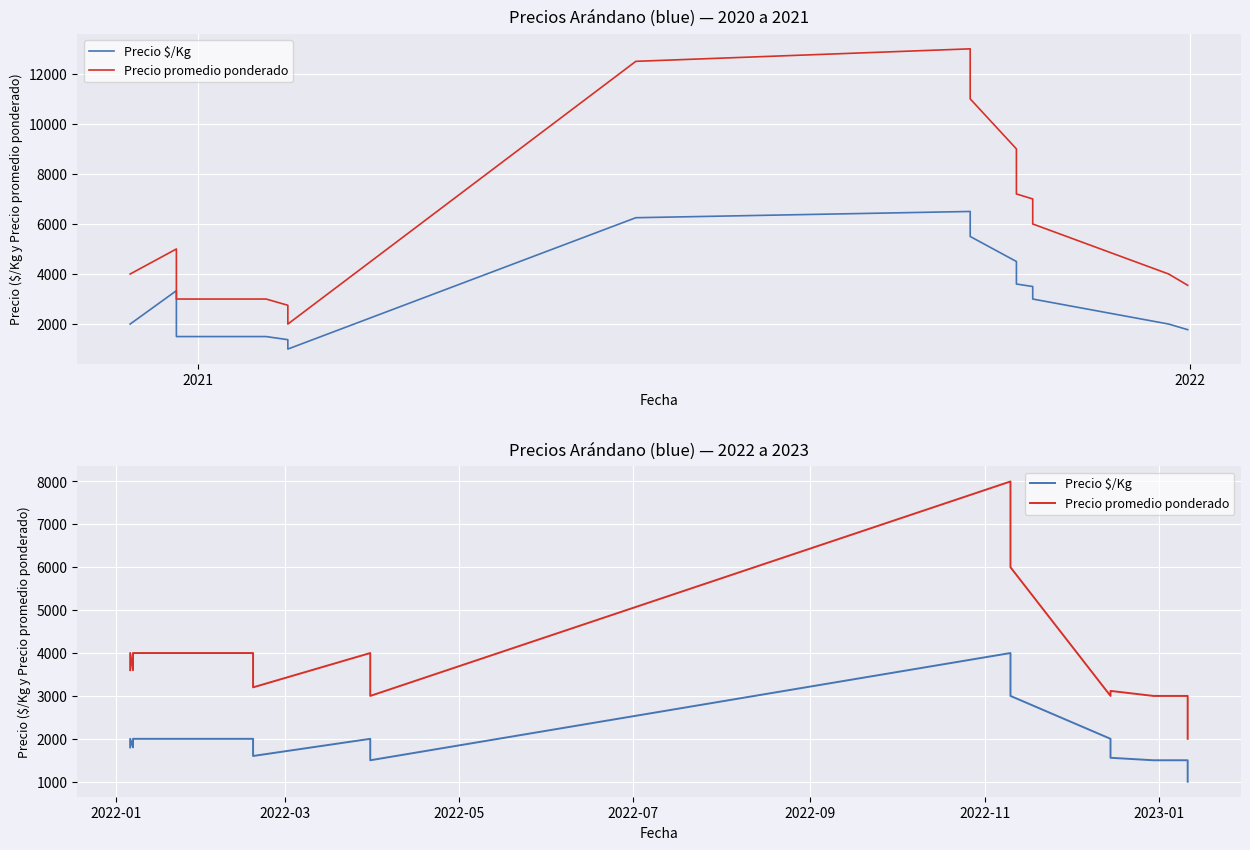

How many values in the Precio promedio ponderado series exceed 3600?

8